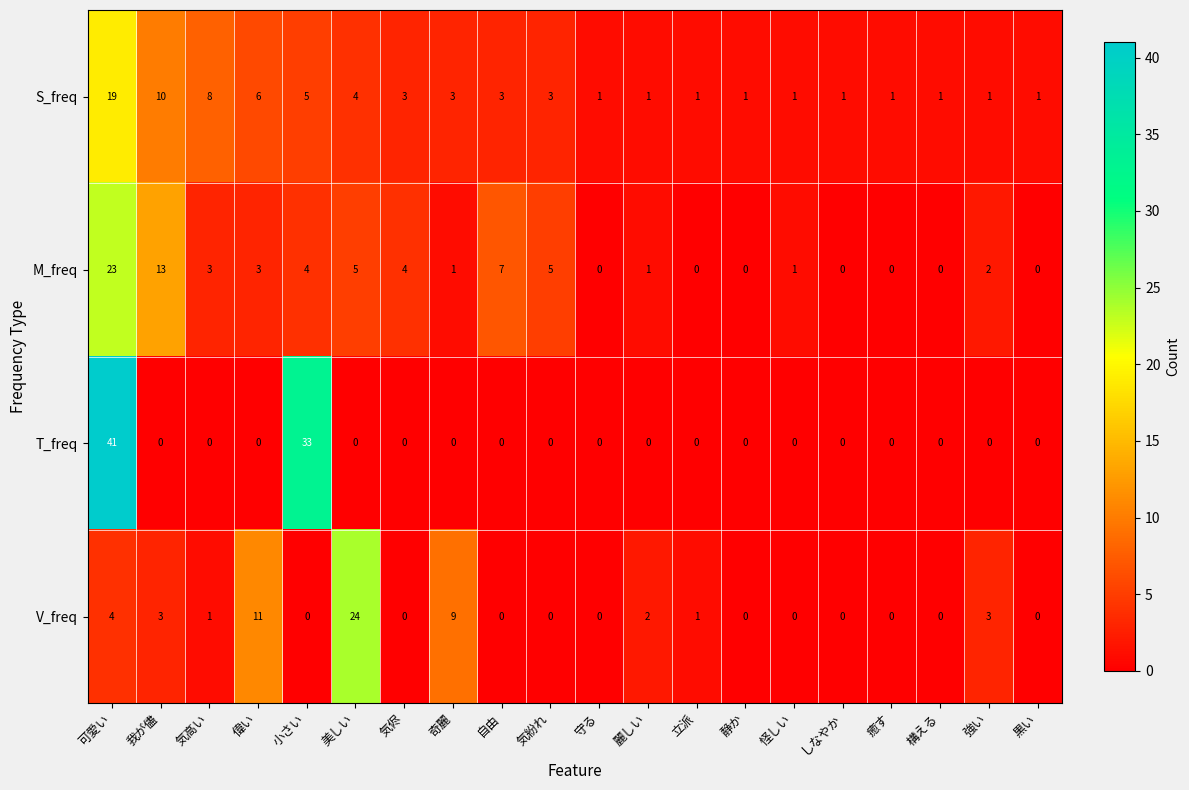

The S_freq series shows 2 at 奇麗. True or false?

False